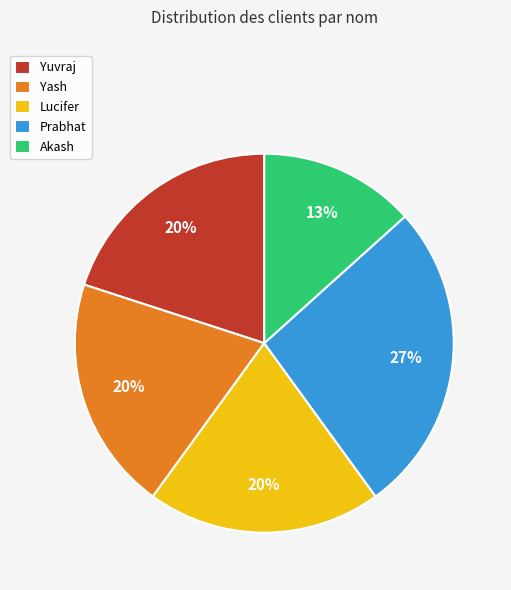

Is it true that Prabhat is 18% of the pie?

False